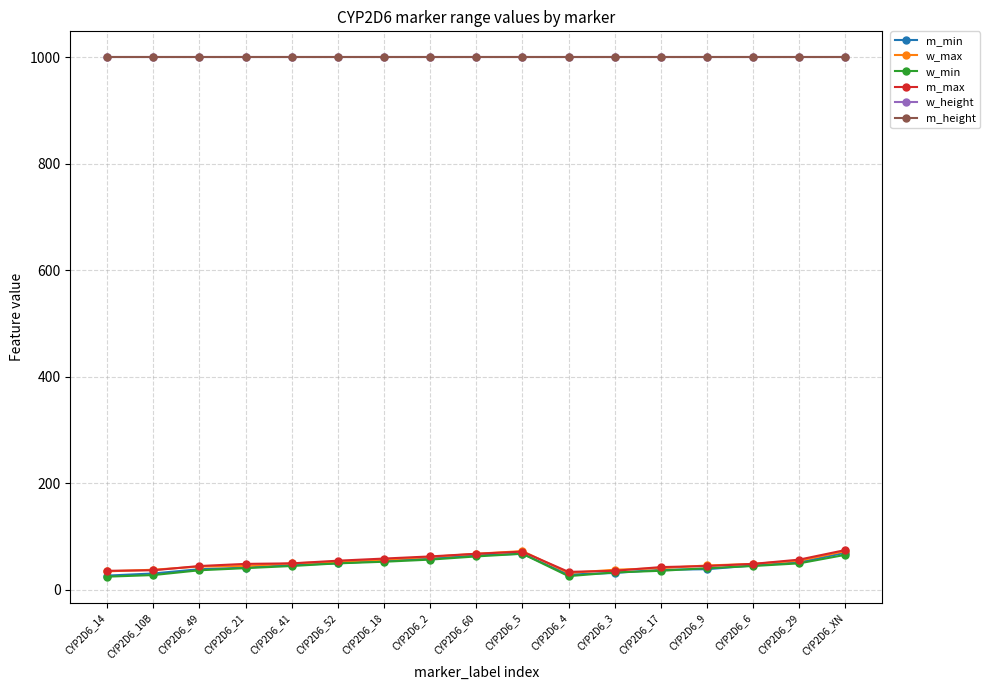

Rank the categories by m_min value from highest to lowest.

CYP2D6_XN, CYP2D6_5, CYP2D6_60, CYP2D6_2, CYP2D6_18, CYP2D6_29, CYP2D6_52, CYP2D6_41, CYP2D6_6, CYP2D6_21, CYP2D6_49, CYP2D6_9, CYP2D6_17, CYP2D6_3, CYP2D6_10B, CYP2D6_4, CYP2D6_14